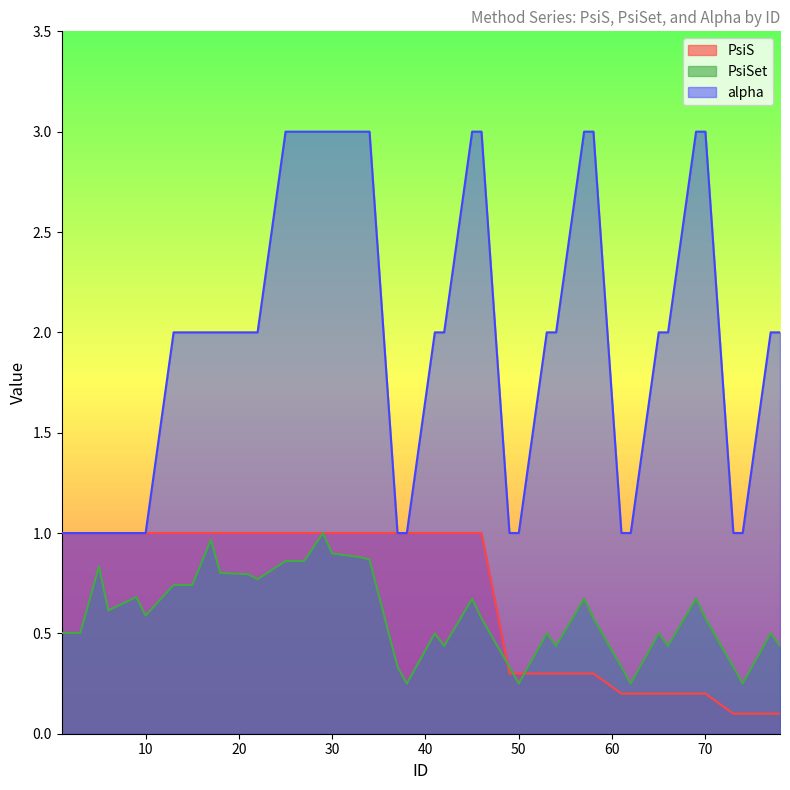

What is the spread (max minus min) of values at 78?

1.9